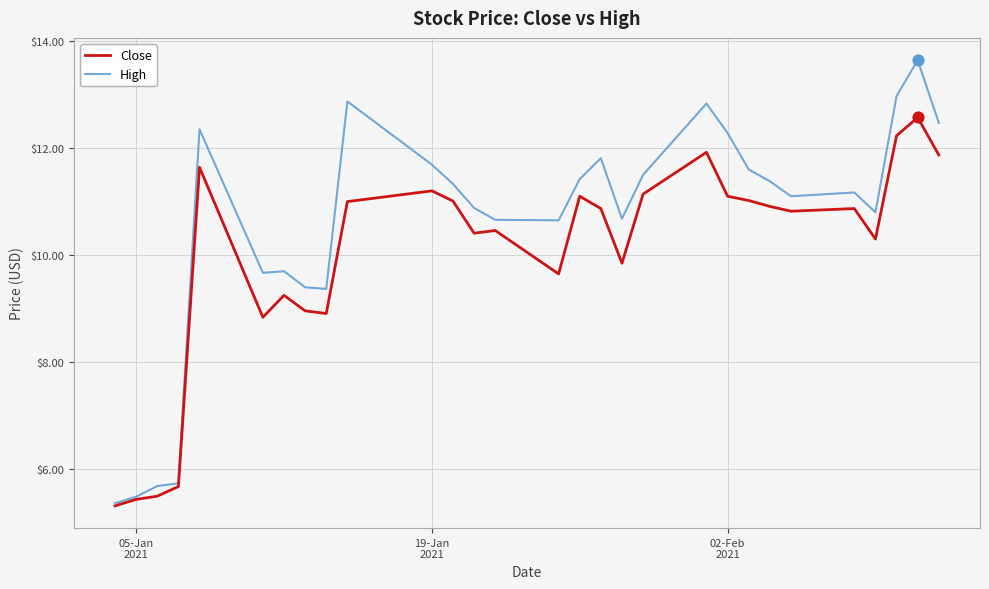

Which series has the largest range (max minus min)?

High